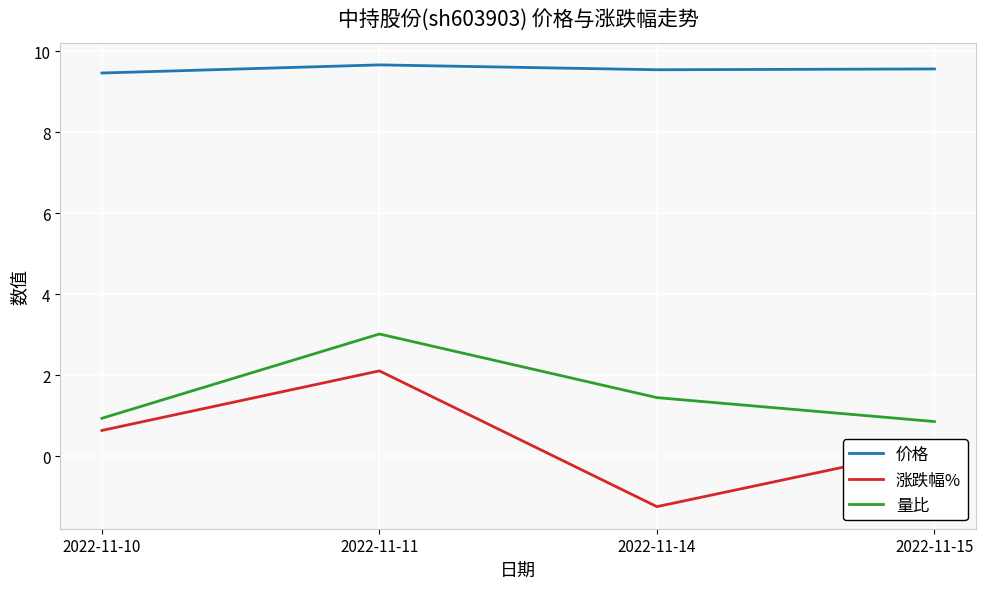

Which series changed the most between 2022-11-14 and 2022-11-15?

涨跌幅%